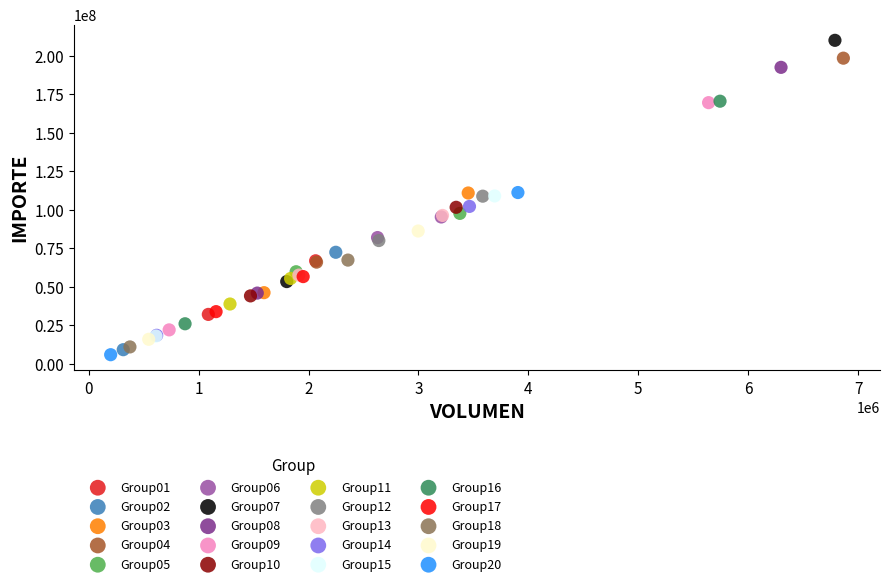

Which series has the widest spread of Y values?

Group07